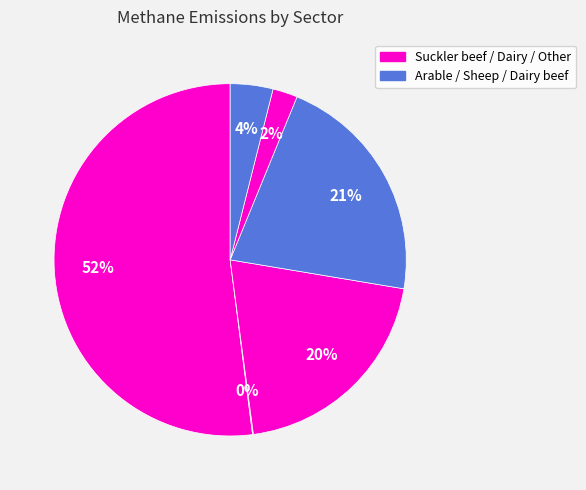

How many slices are in this pie chart?

6